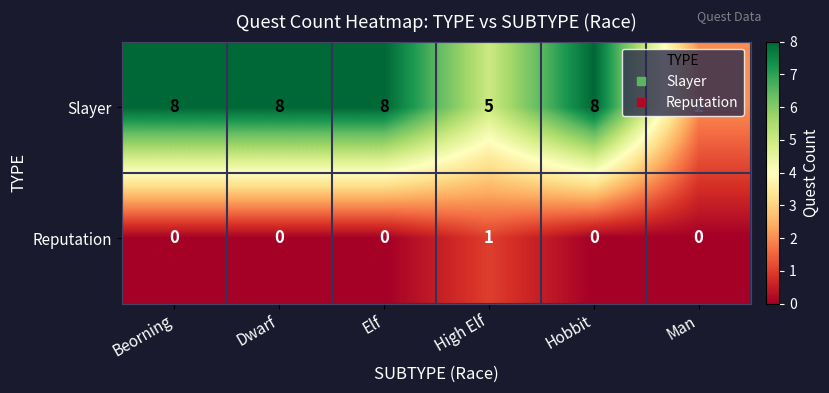

What is the total value across all series at High Elf?

6